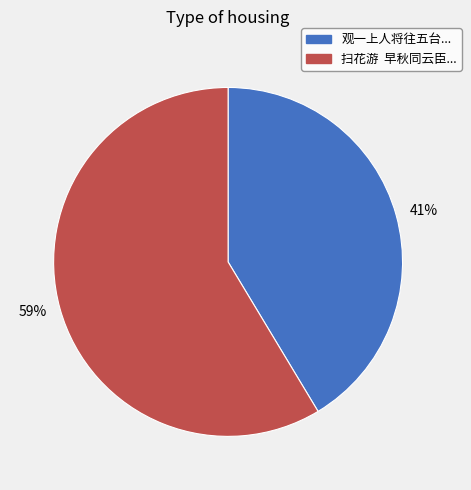

Does any single category account for the majority?

Yes